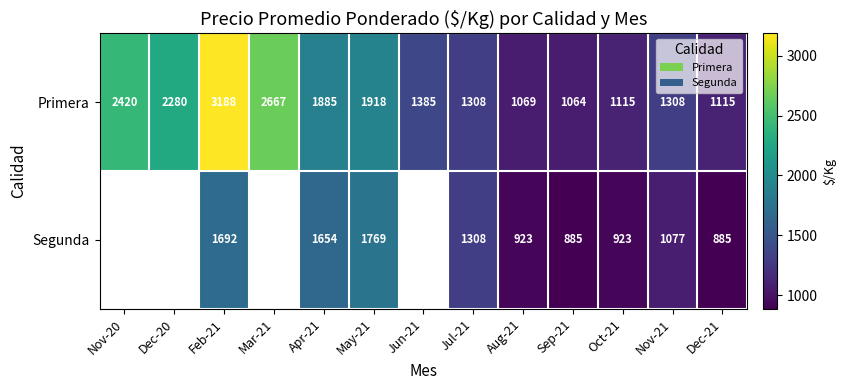

Is the value of Primera at Aug-21 greater than the value of Segunda at Jul-21?

No